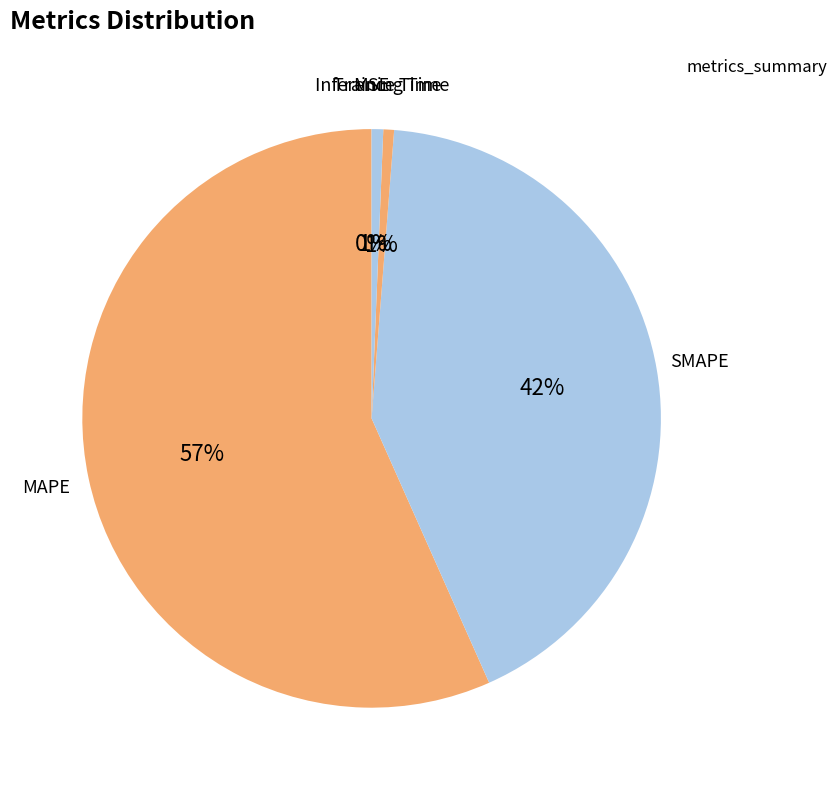

How many slices are in this pie chart?

5